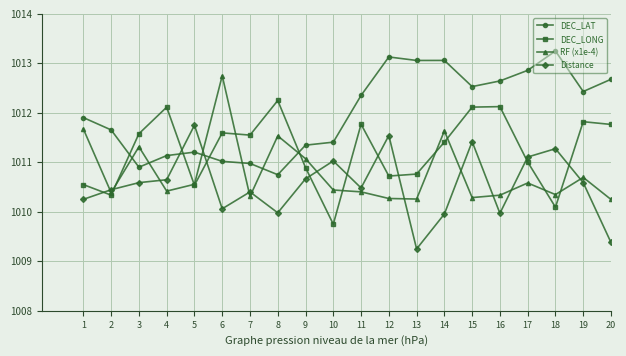

Does the chart have visible grid lines?

Yes